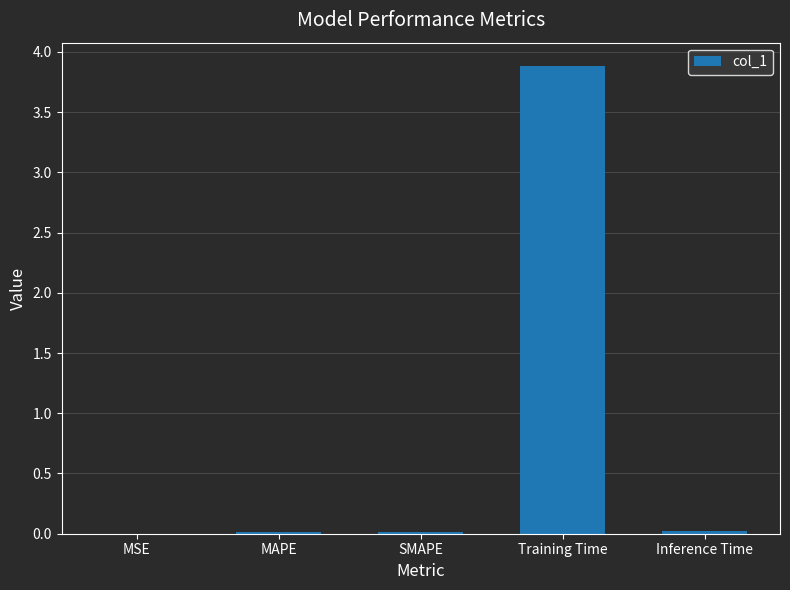

True or false: the data shows 0.0 at SMAPE.

True